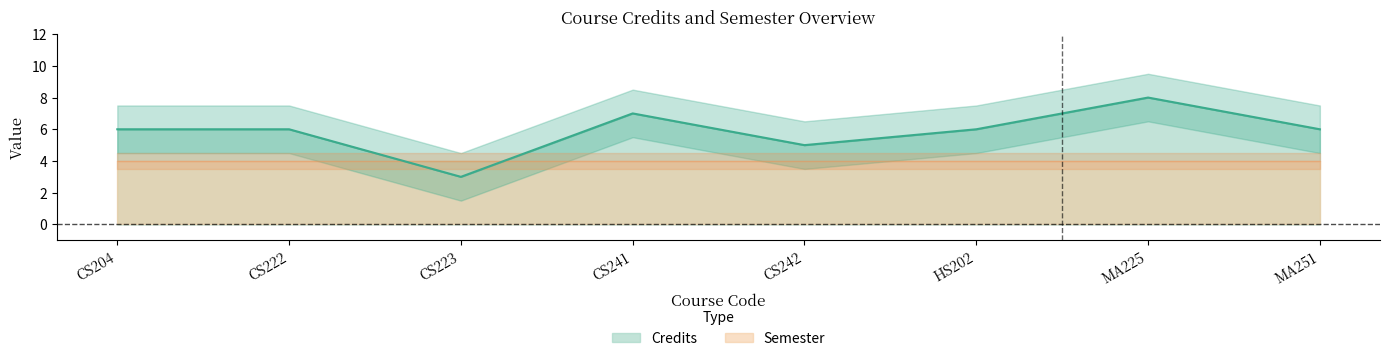

Which label corresponds to the largest value in the chart?

MA225